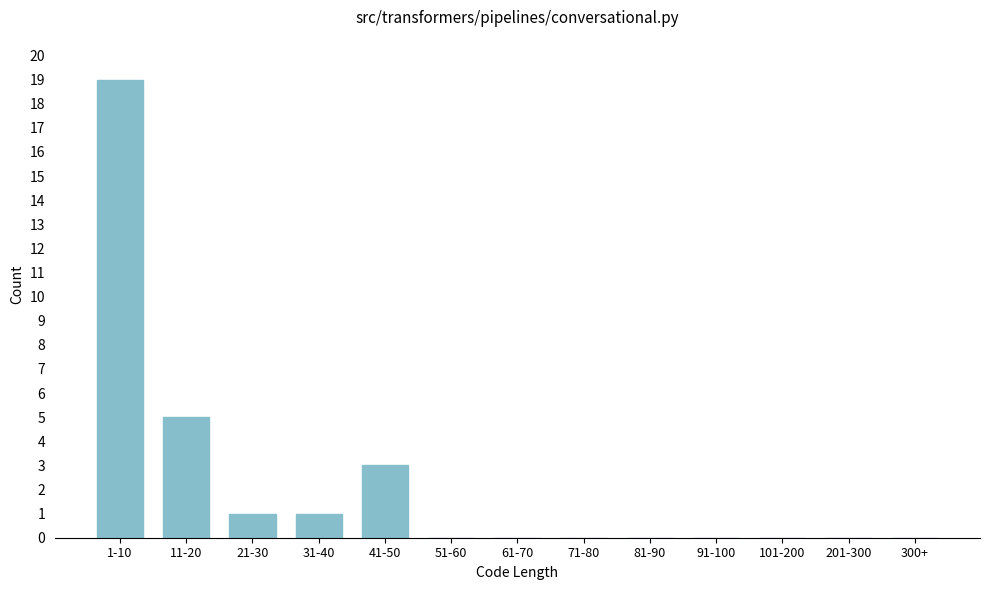

Reading right to left, list all the values displayed in this chart.

300+=0	201-300=0	101-200=0	91-100=0	81-90=0	71-80=0	61-70=0	51-60=0	41-50=3	31-40=1	21-30=1	11-20=5	1-10=19